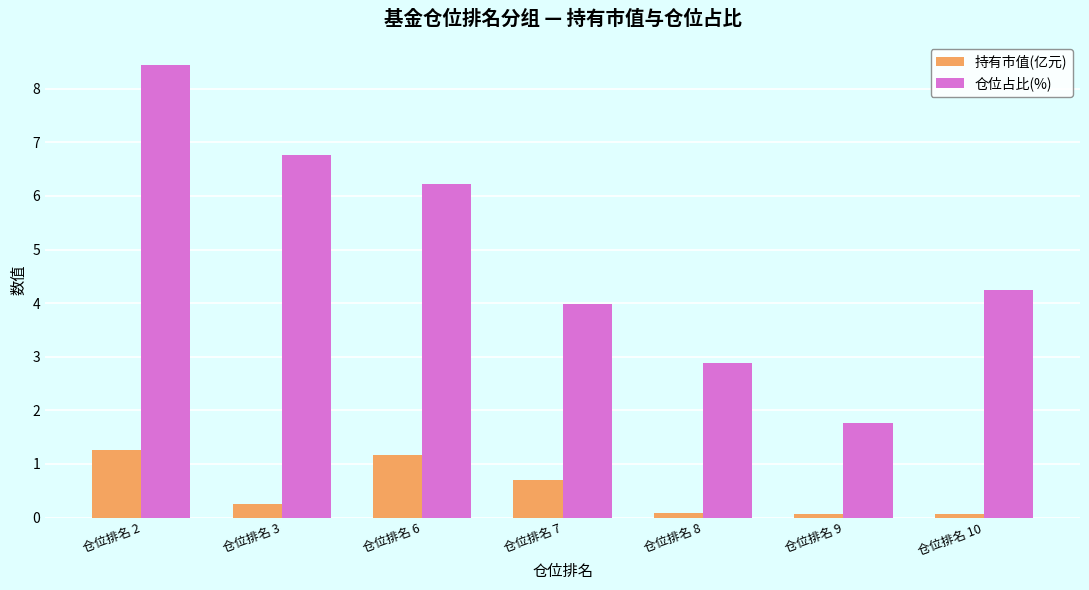

How many groups of bars are there?

7